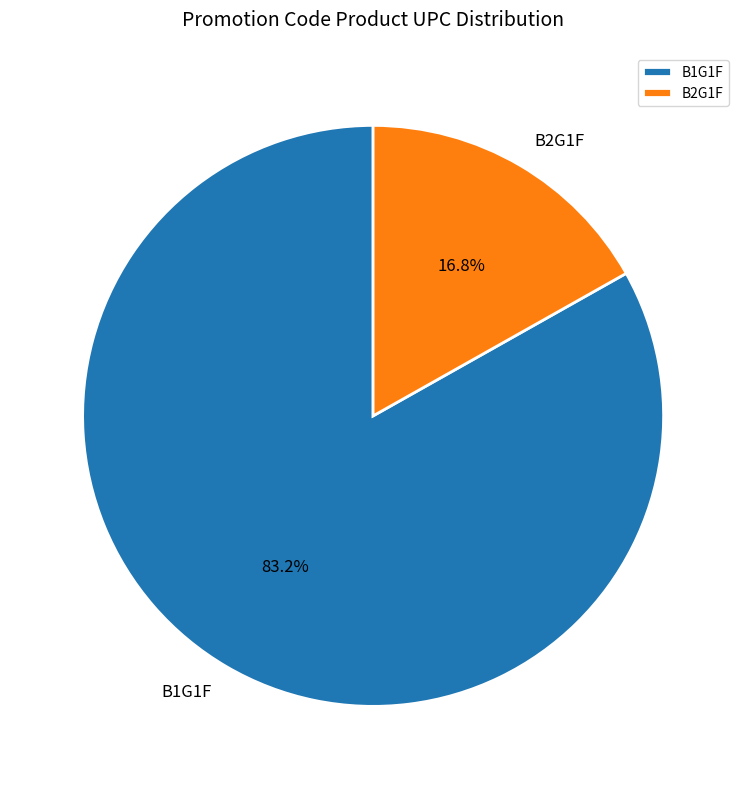

To the nearest percent, what is the difference between the B1G1F and B2G1F slice percentages?

66%